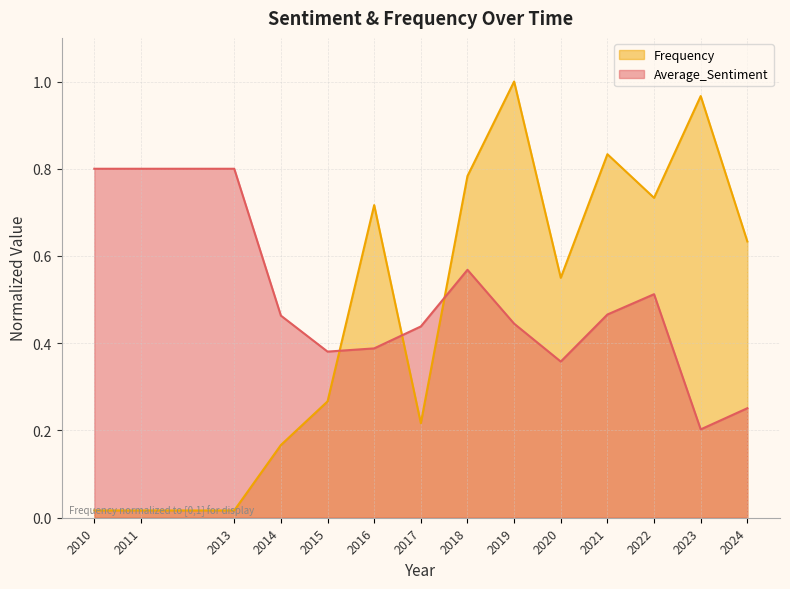

Between 2016 and 2017, which series saw the biggest shift?

Frequency